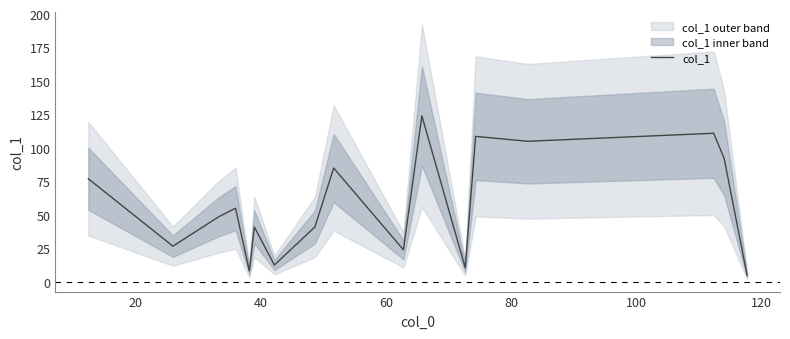

What is the average value?

57.4